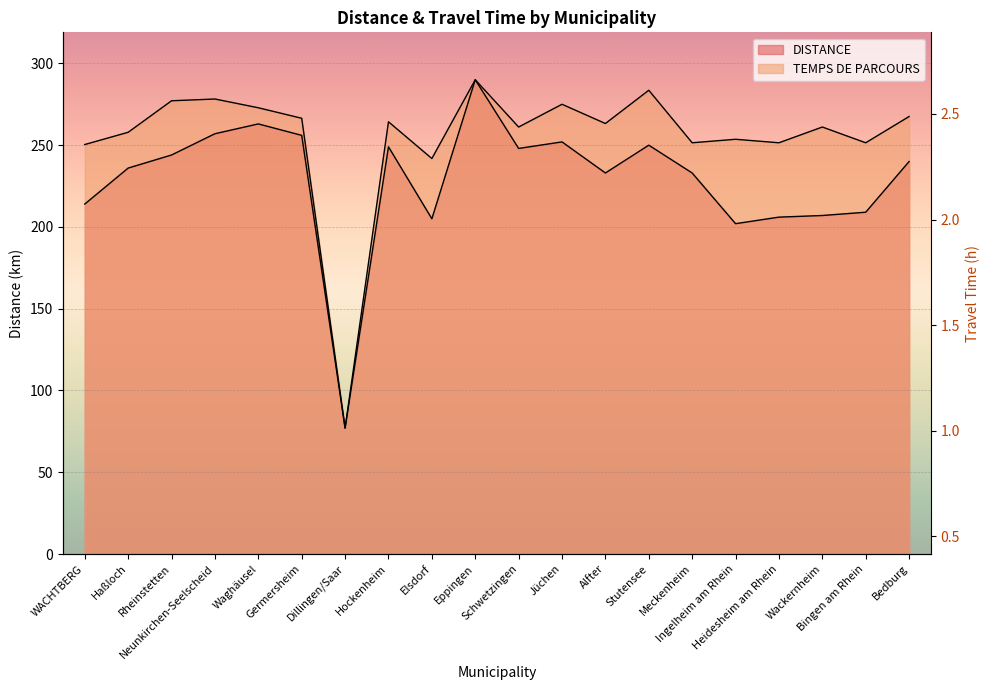

Which series has the largest range (max minus min)?

DISTANCE